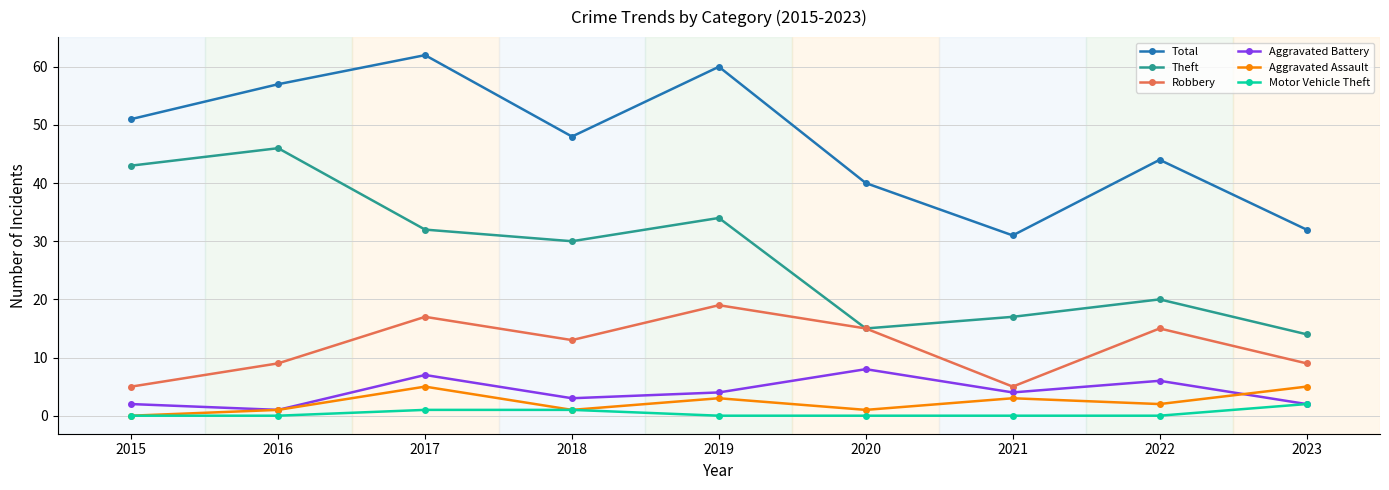

Is it true that Robbery equals 13 at 2018?

True